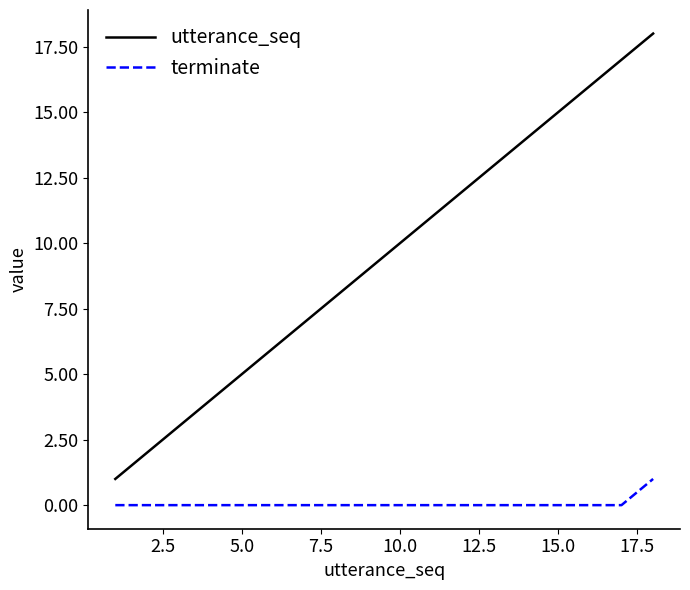

What is the greatest value displayed?

18